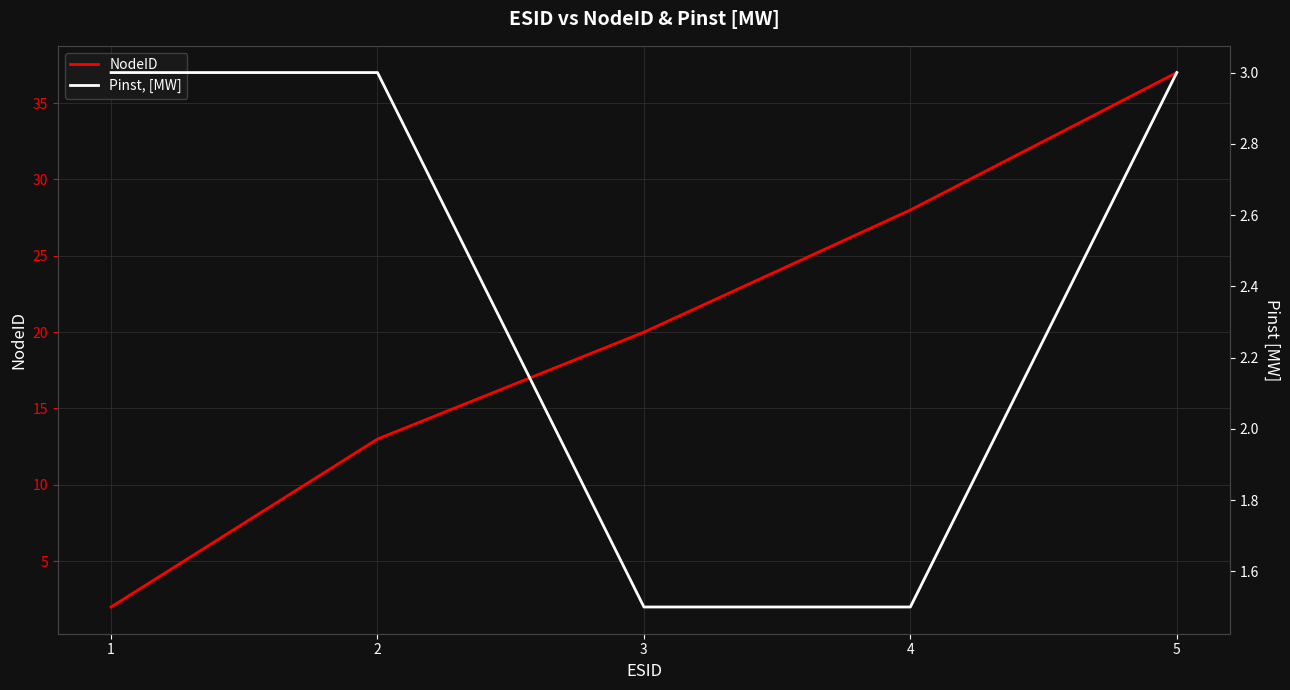

Does the chart display data point markers on the line(s)?

No